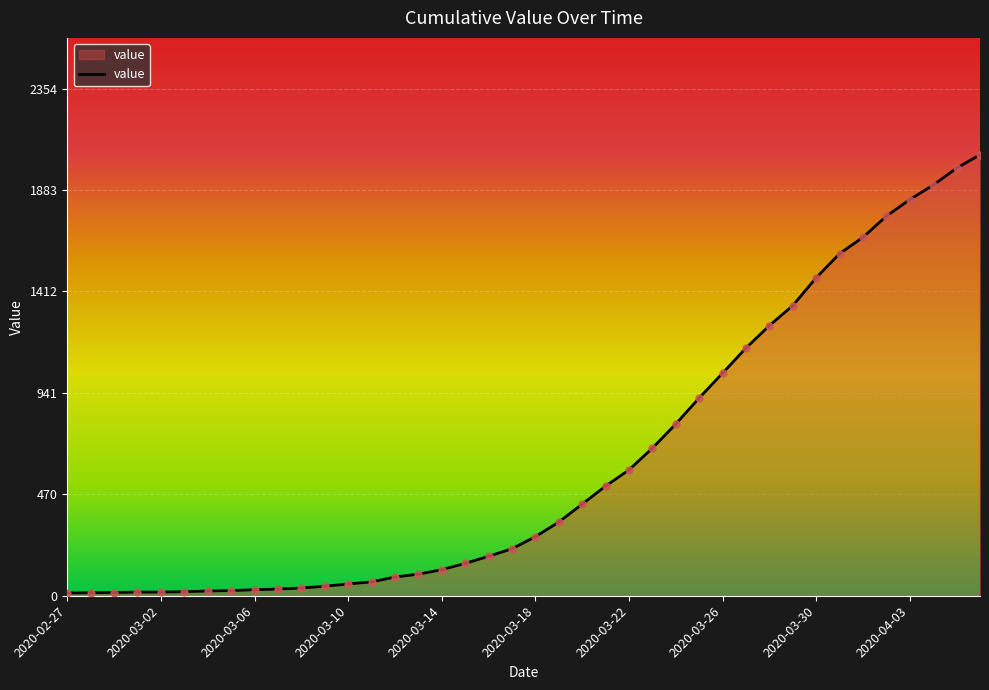

What is the greatest value displayed?

2047